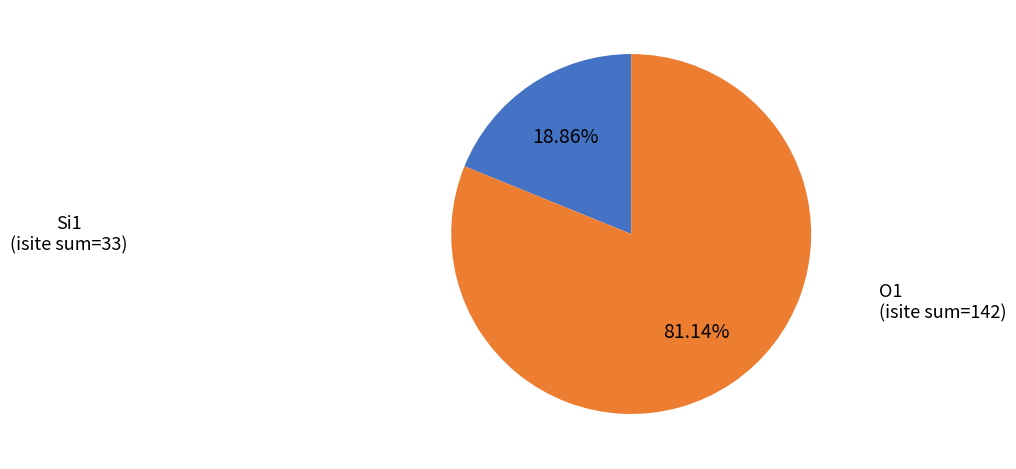

Does any single category account for the majority?

Yes